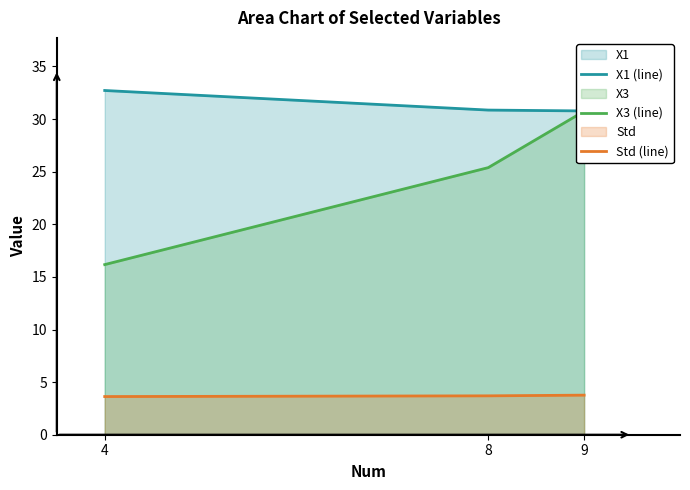

What is the highest value of the Std (line) series?

3.8